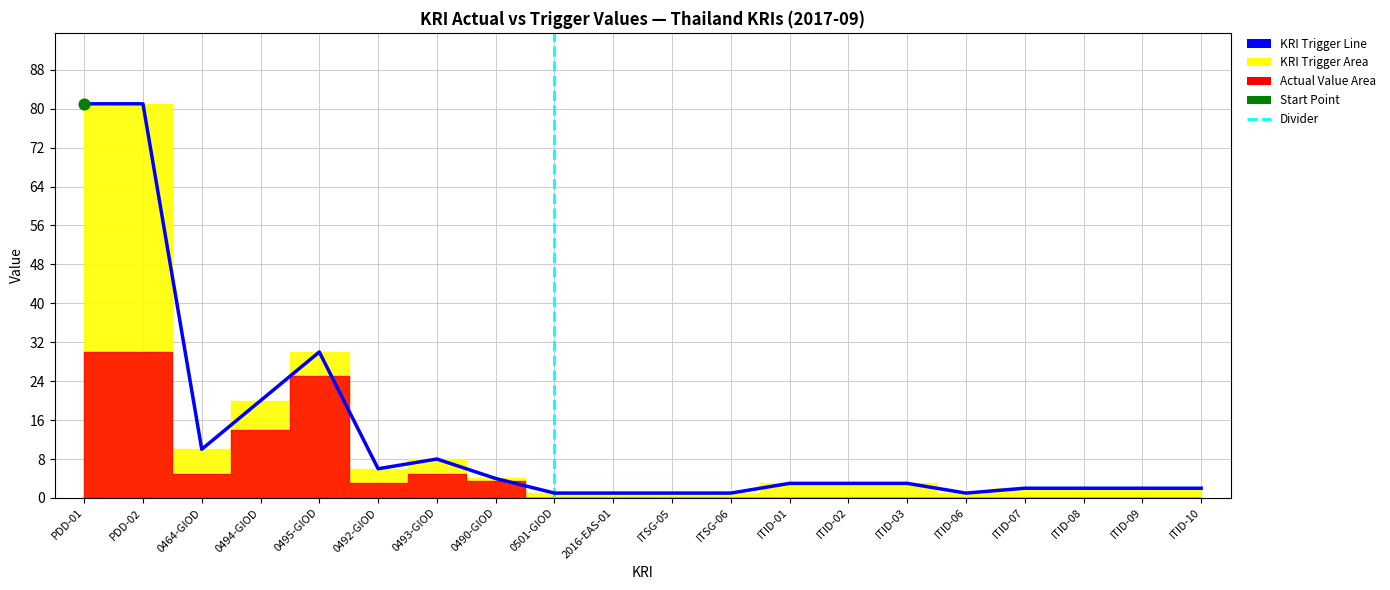

Approximately how many times larger is the value at 0495-GIOD compared to ITSG-05?

30.0